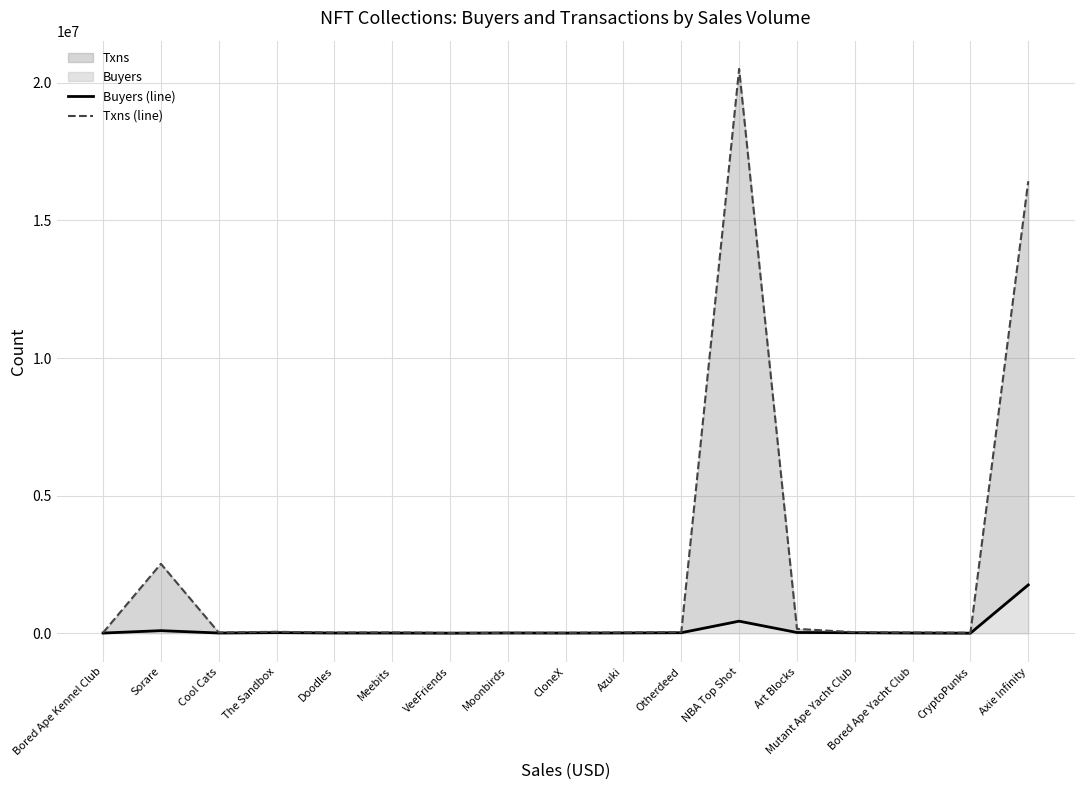

What is the sum of the Buyers (line) values at Azuki and Bored Ape Yacht Club?

25476